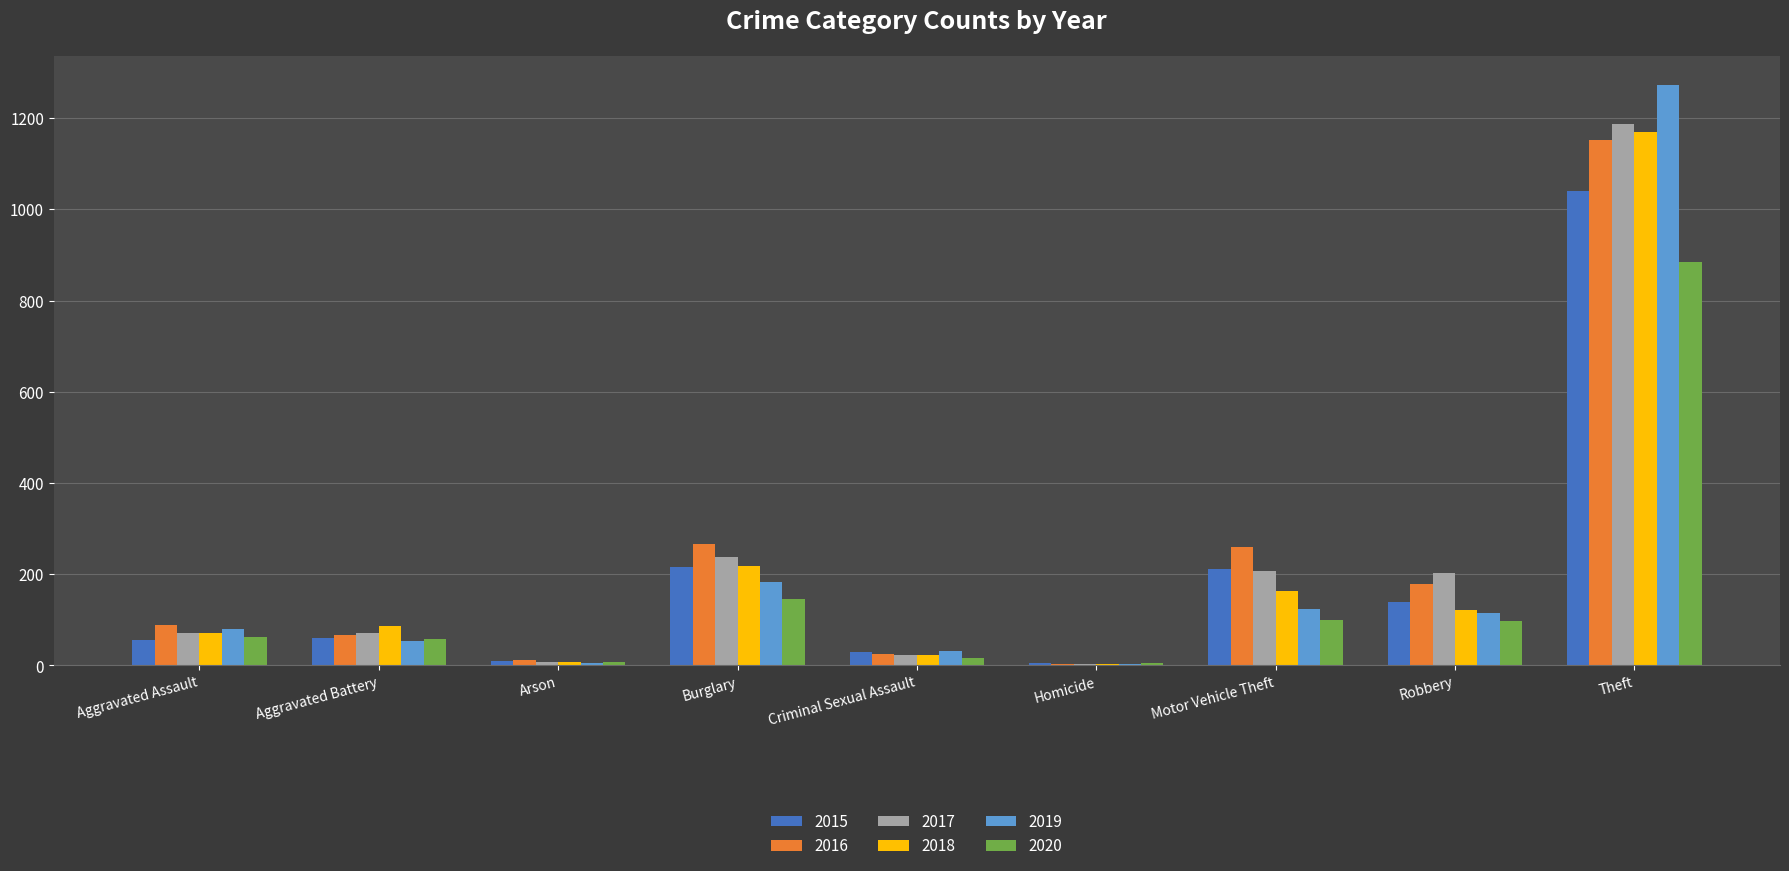

At which label does 2016 reach its peak?

Theft